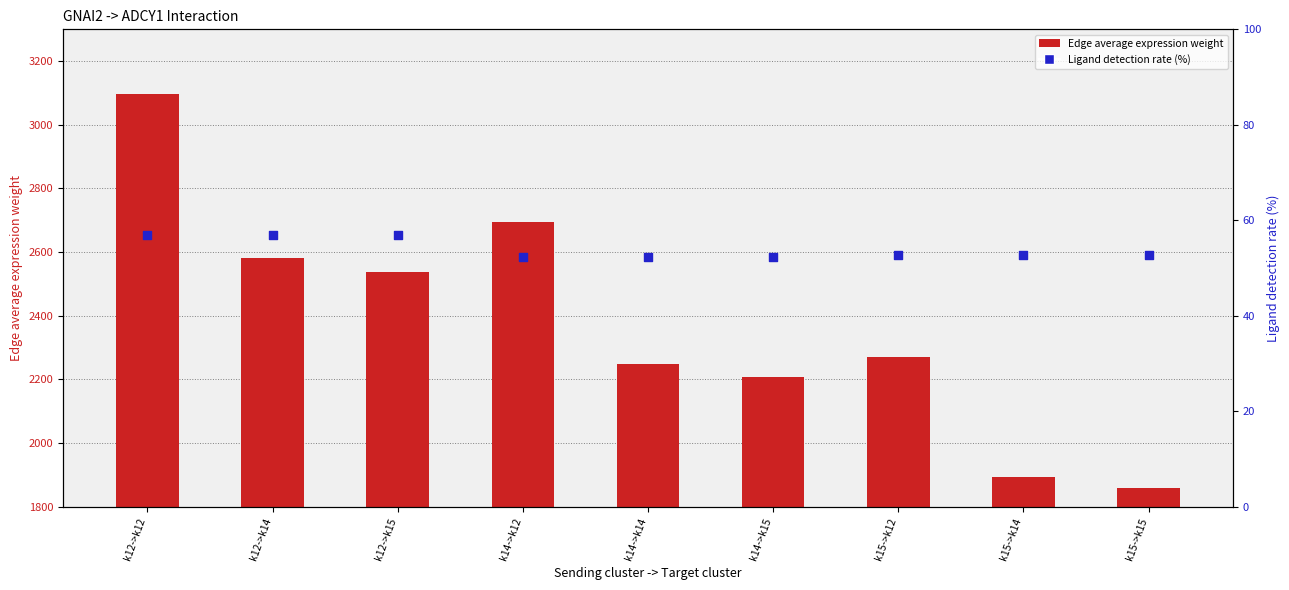

Is the value of Ligand detection rate (%) at k15->k14 greater than the value of Edge average expression weight at k14->k14?

No